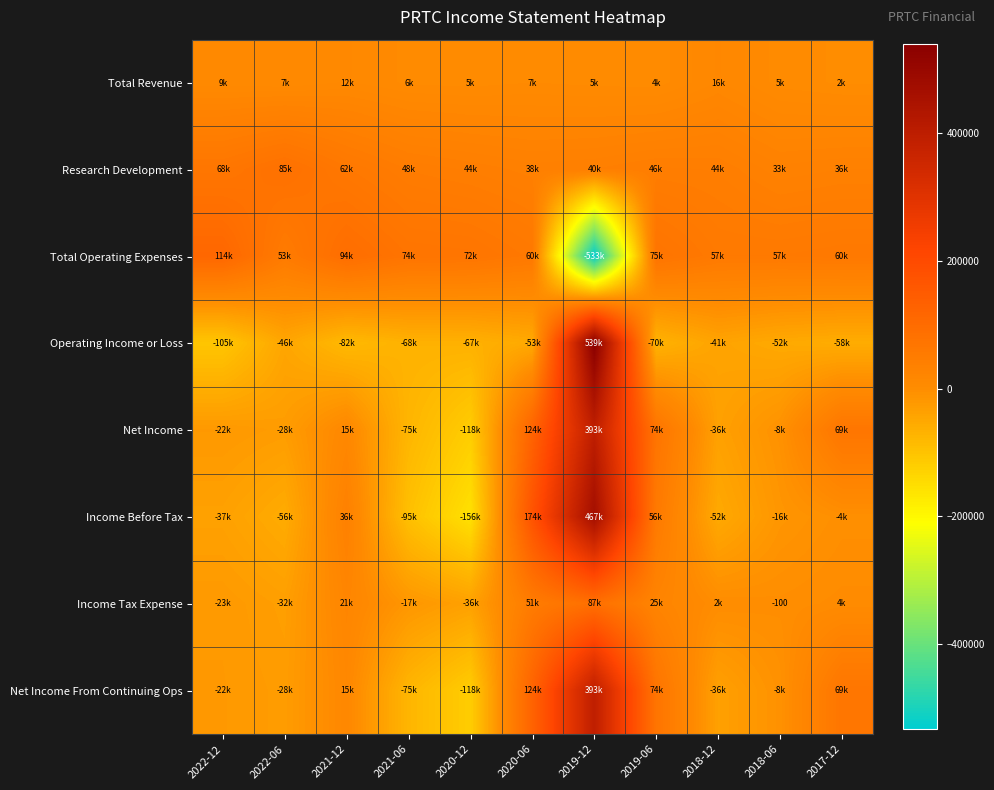

How many values in the Net Income series exceed -8000?

5